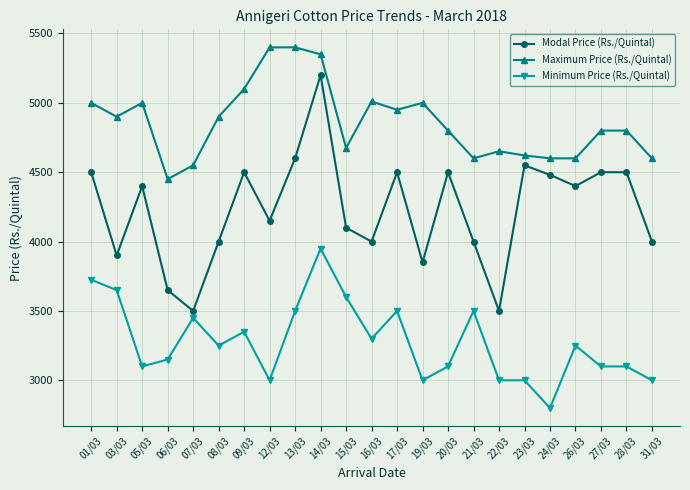

Rank the series at 13/03 from lowest to highest value.

Minimum Price (Rs./Quintal), Modal Price (Rs./Quintal), Maximum Price (Rs./Quintal)